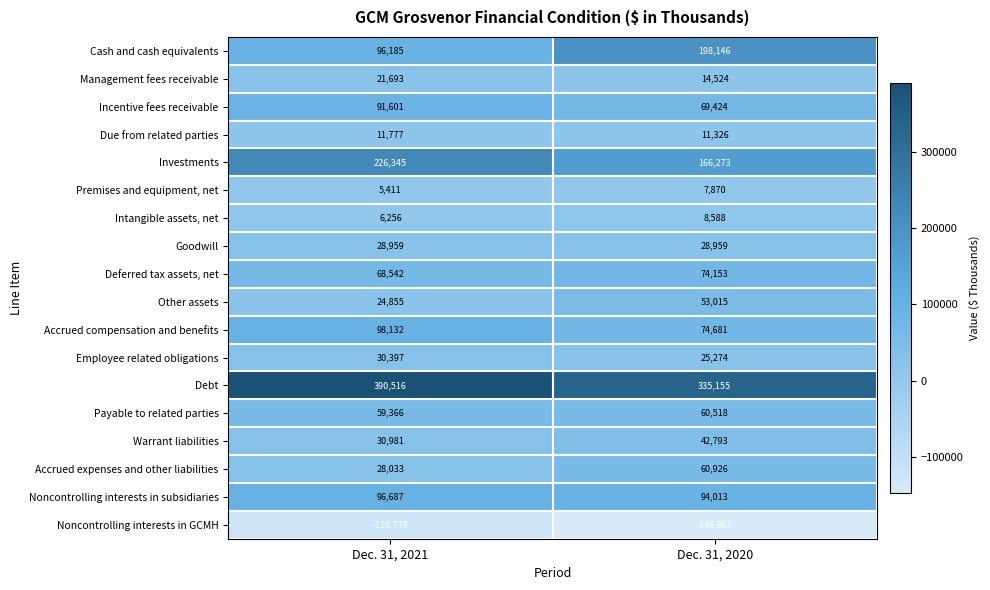

Is the value of Warrant liabilities at Dec. 31, 2020 greater than the value of Employee related obligations at Dec. 31, 2021?

Yes